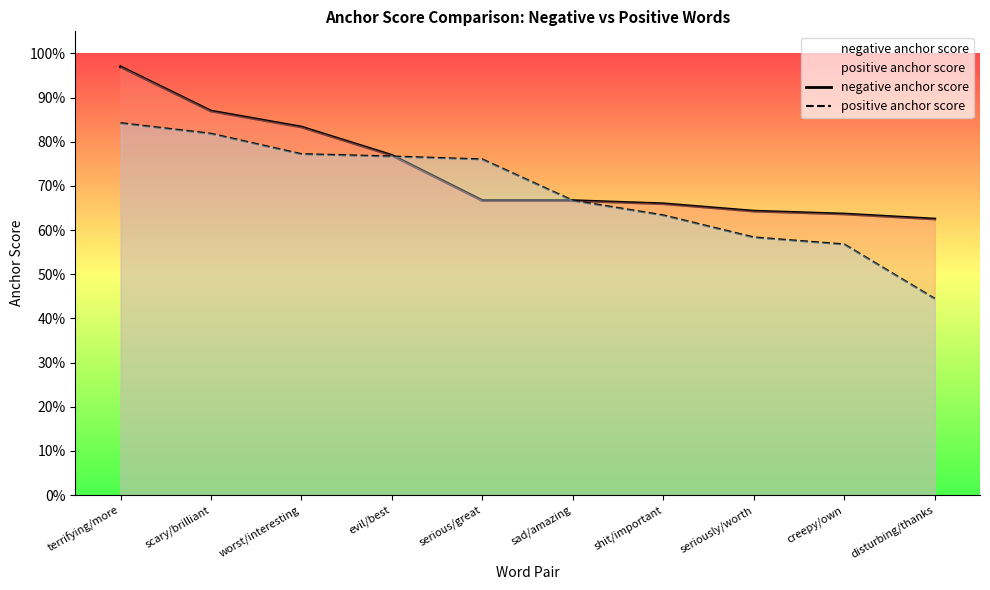

Does the chart have visible grid lines?

No